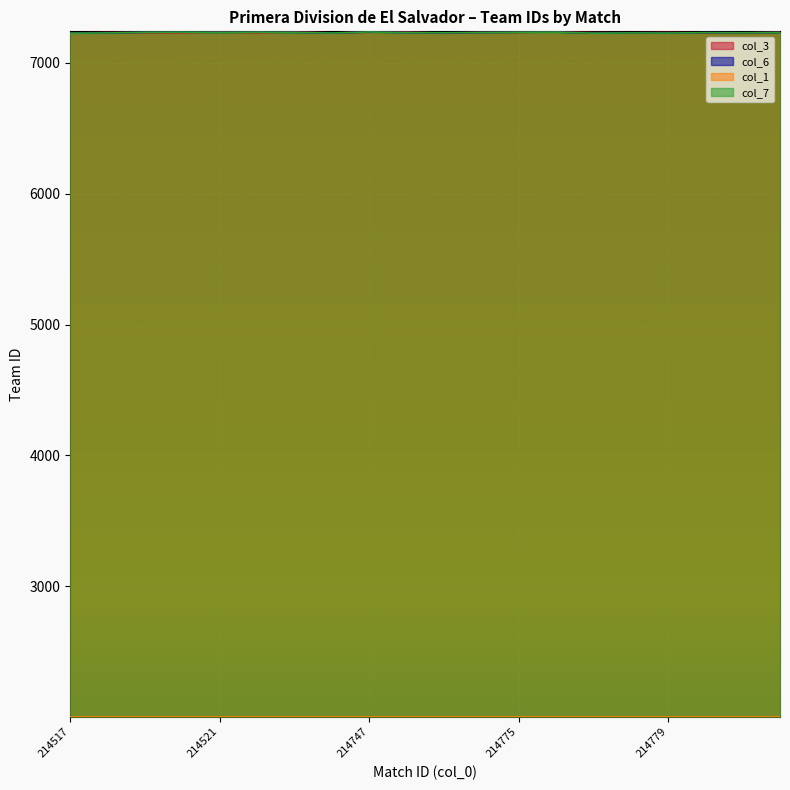

True or false: col_3 has a value of 7233 at 214521.

True